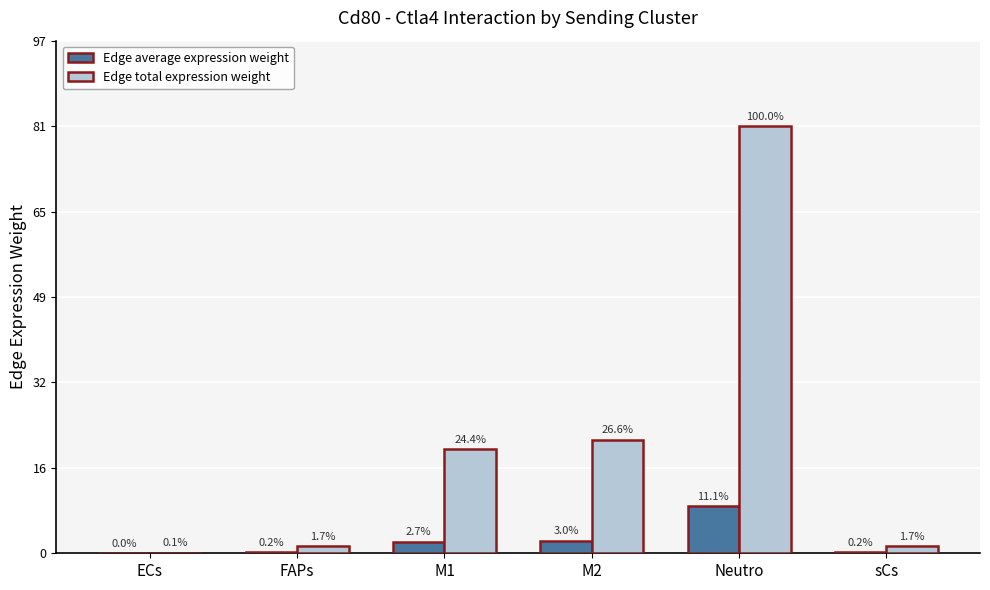

What is the value of the Edge average expression weight bar at the 6th from the left?

0.2